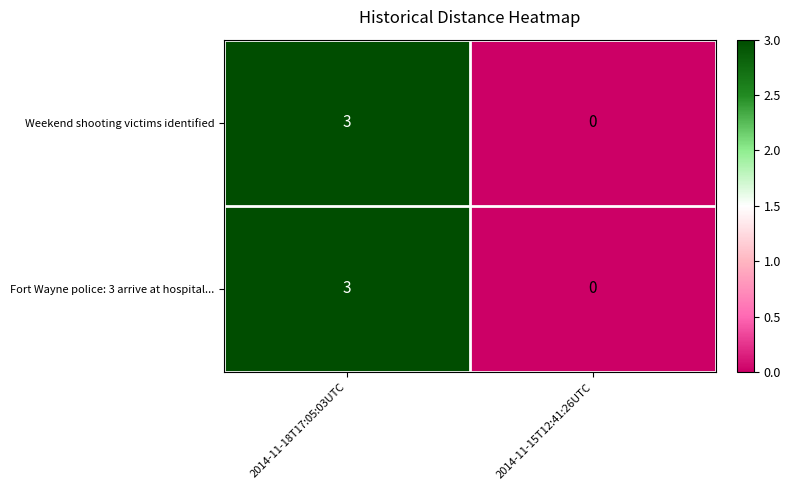

The Weekend shooting victims identified series shows 4 at 2014-11-18T17:05:03UTC. True or false?

False